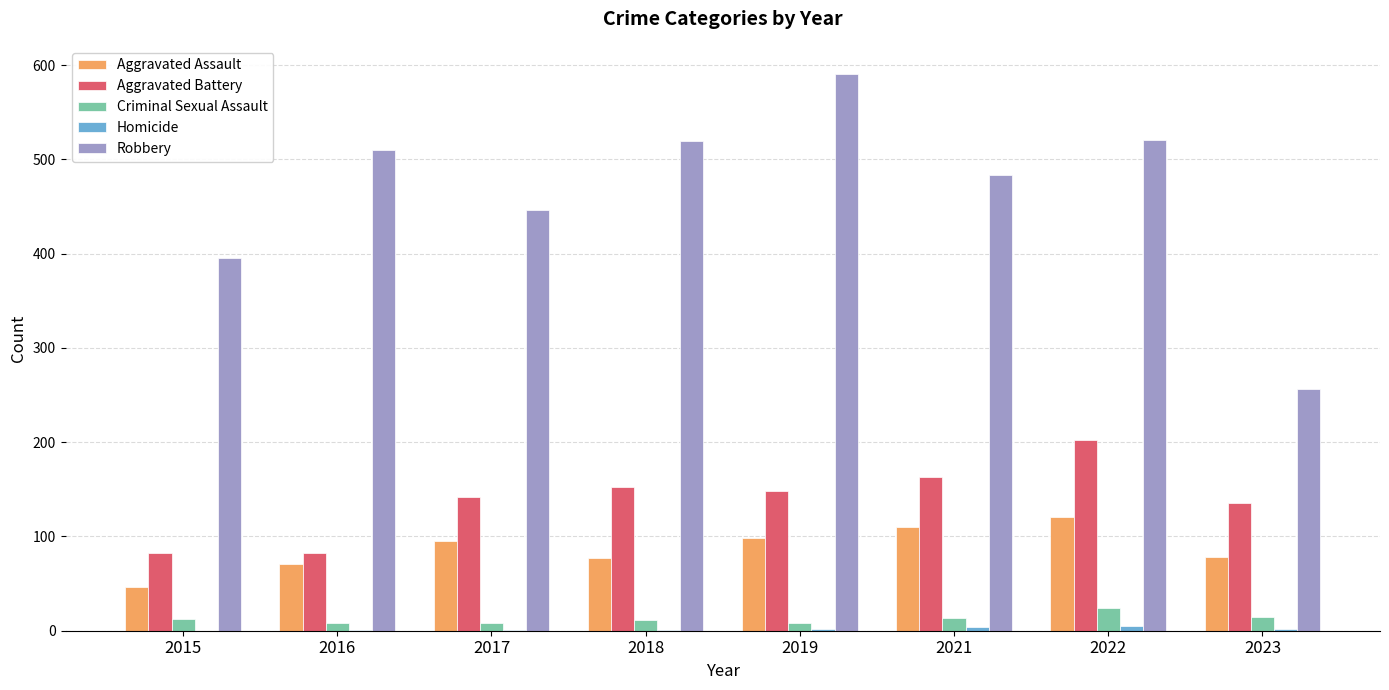

Which series changed the most between 2016 and 2019?

Robbery